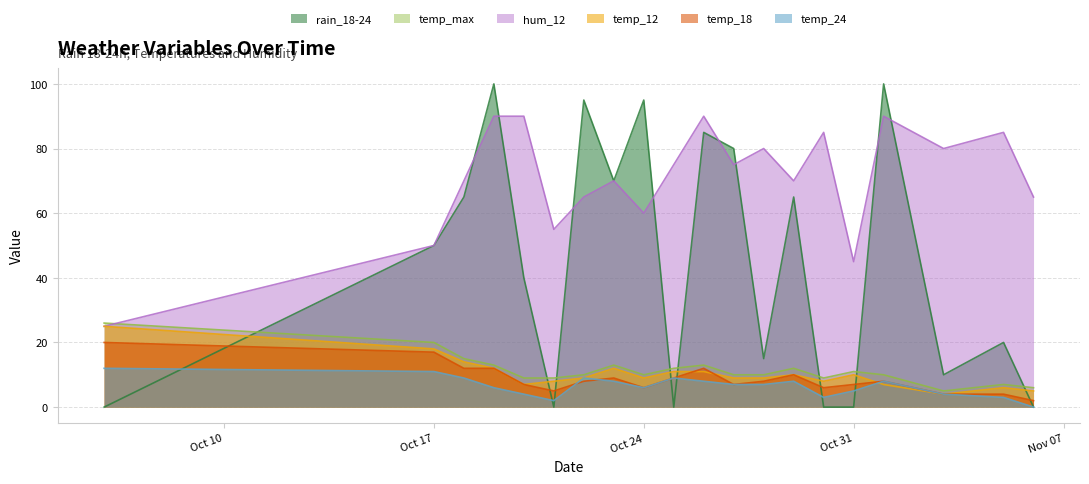

How many lines are shown in the chart?

6